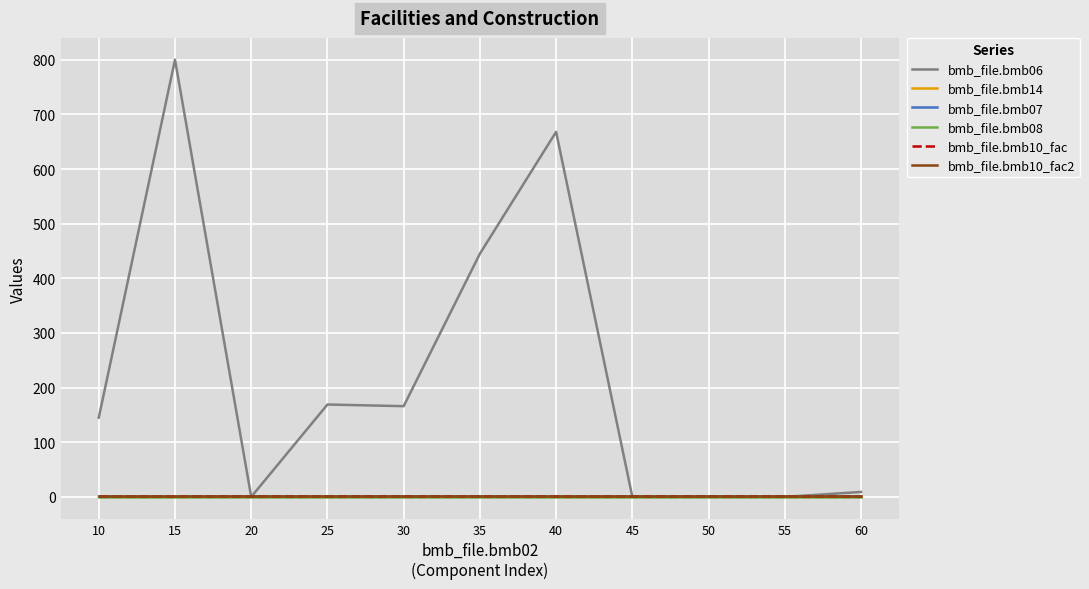

Is the value of bmb_file.bmb07 at 45 greater than the value of bmb_file.bmb06 at 50?

Yes